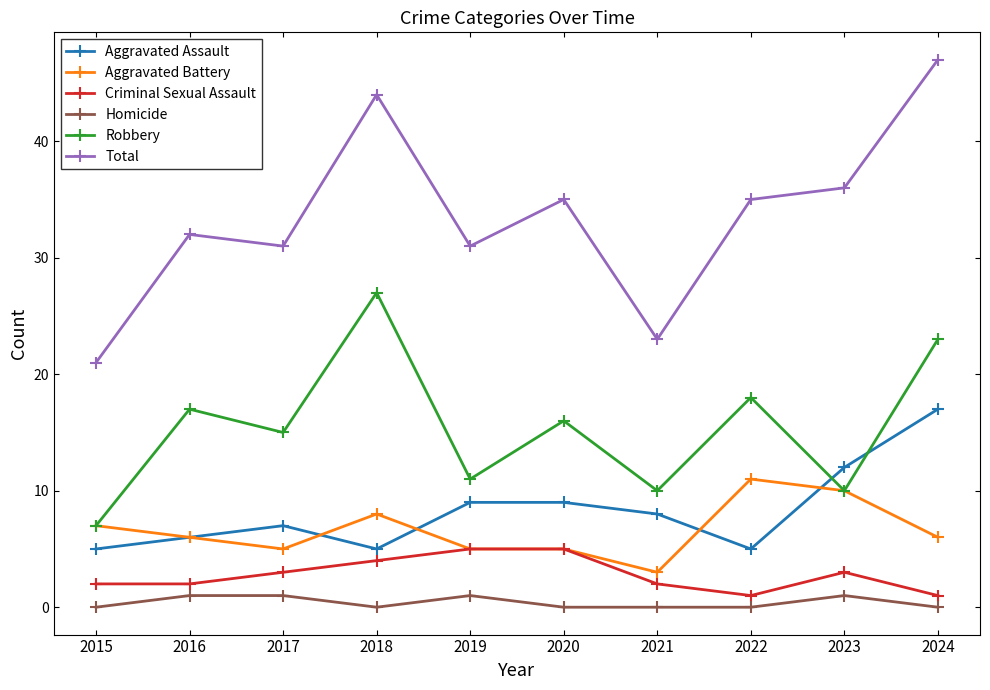

The value of Robbery at 2018 is 19. True or false?

False